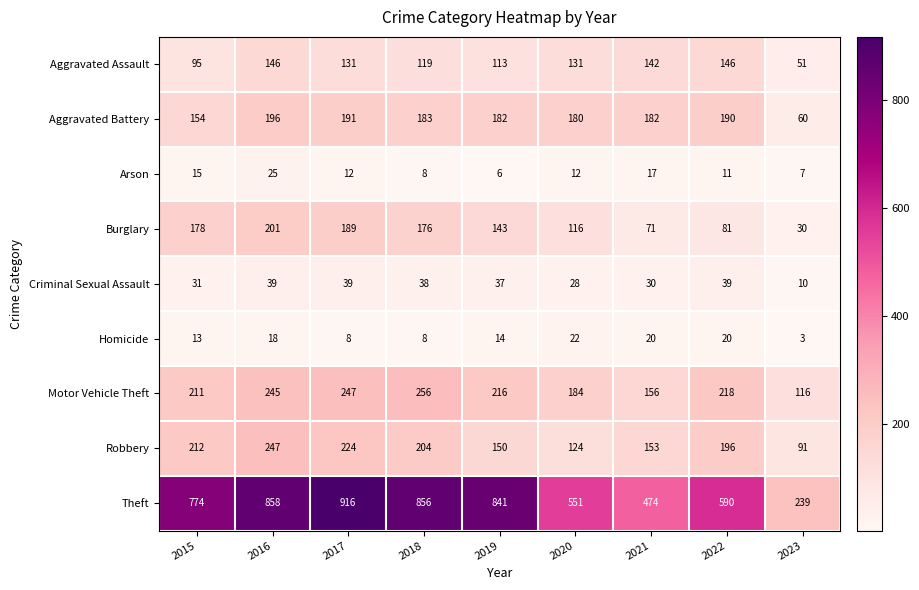

Which series has the largest range (max minus min)?

Theft